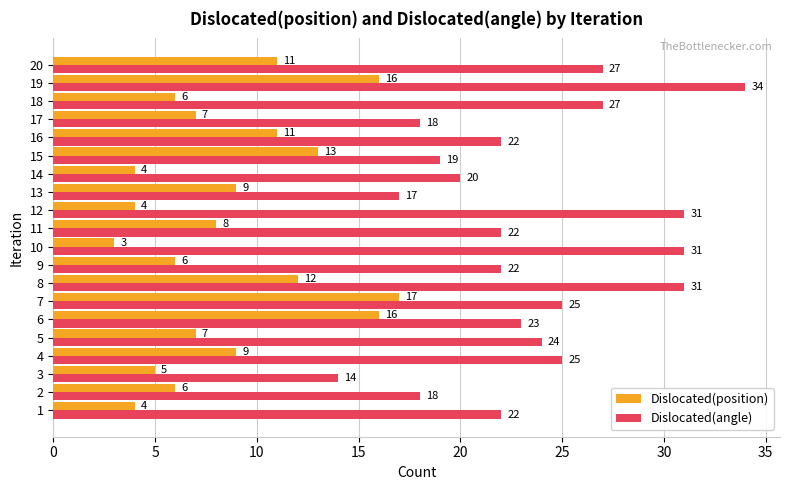

What is the difference between the Dislocated(position) values at 16 and 5?

4